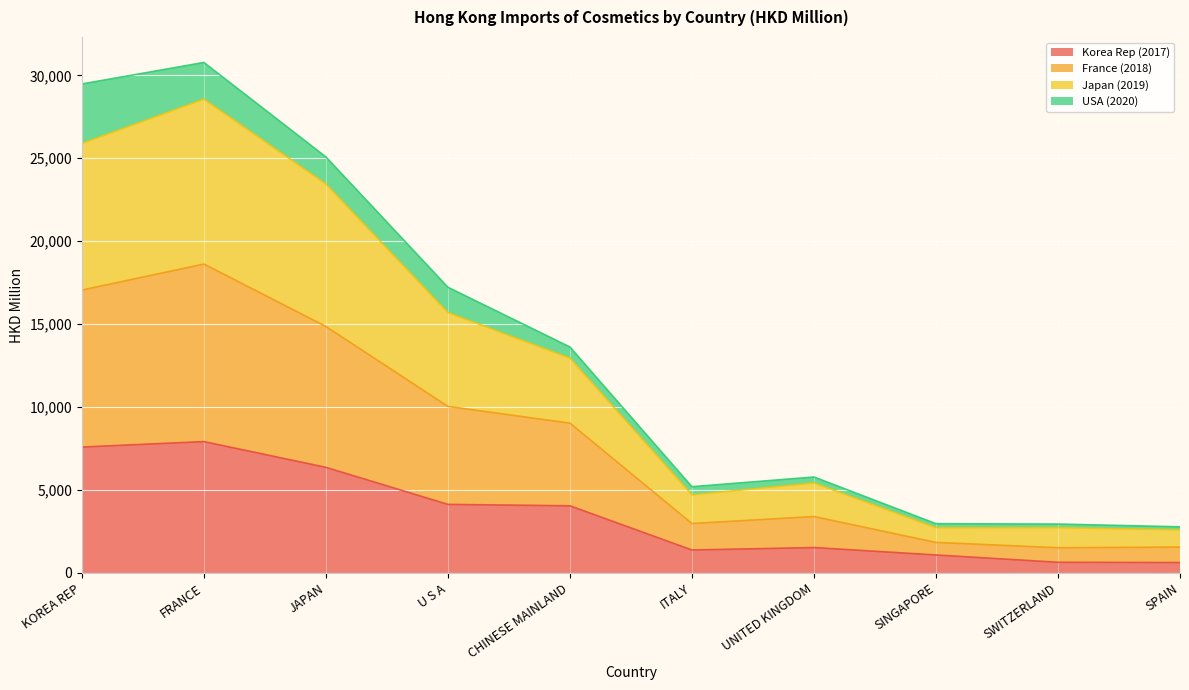

True or false: Korea Rep (2017) has a value of 4048.6 at CHINESE MAINLAND.

True